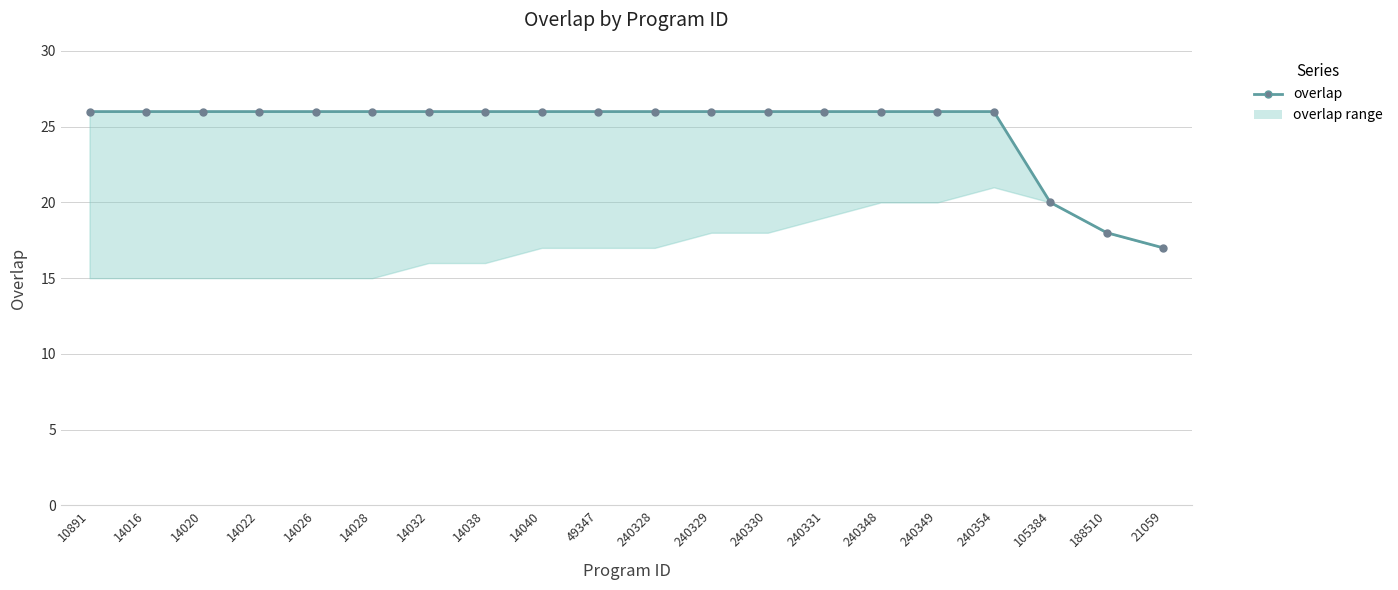

Is it true that the value at 240331 is 15?

False